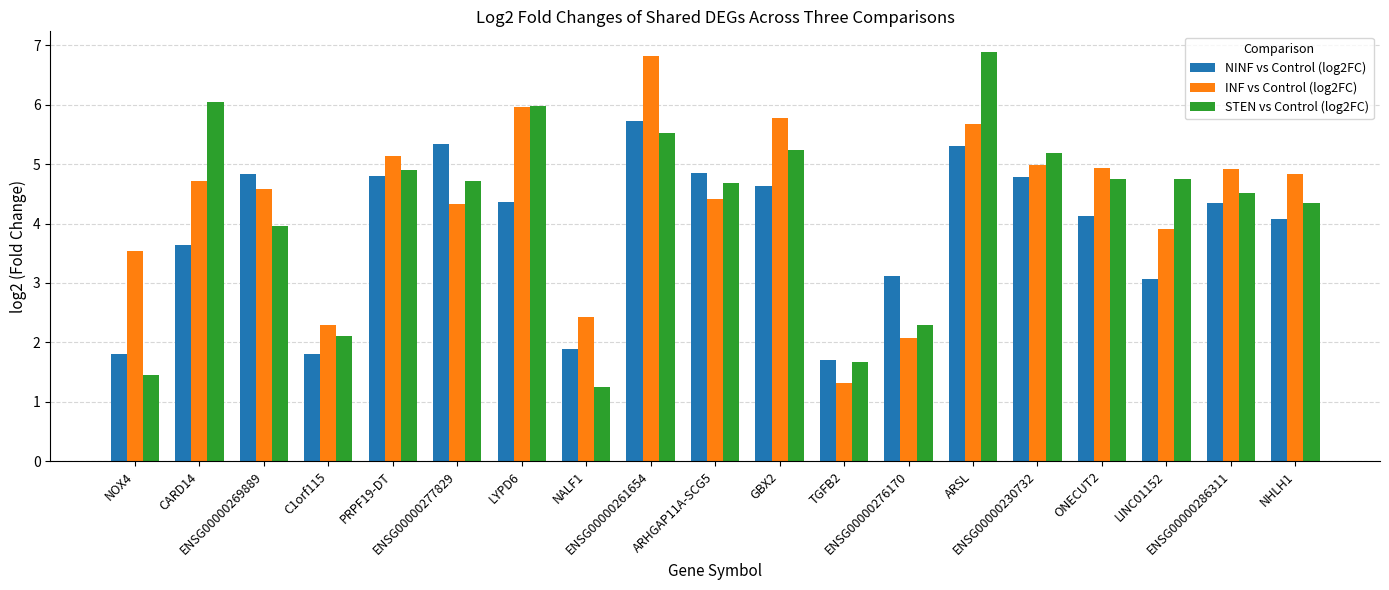

Read the STEN vs Control (log2FC) value at PRPF19-DT.

4.9